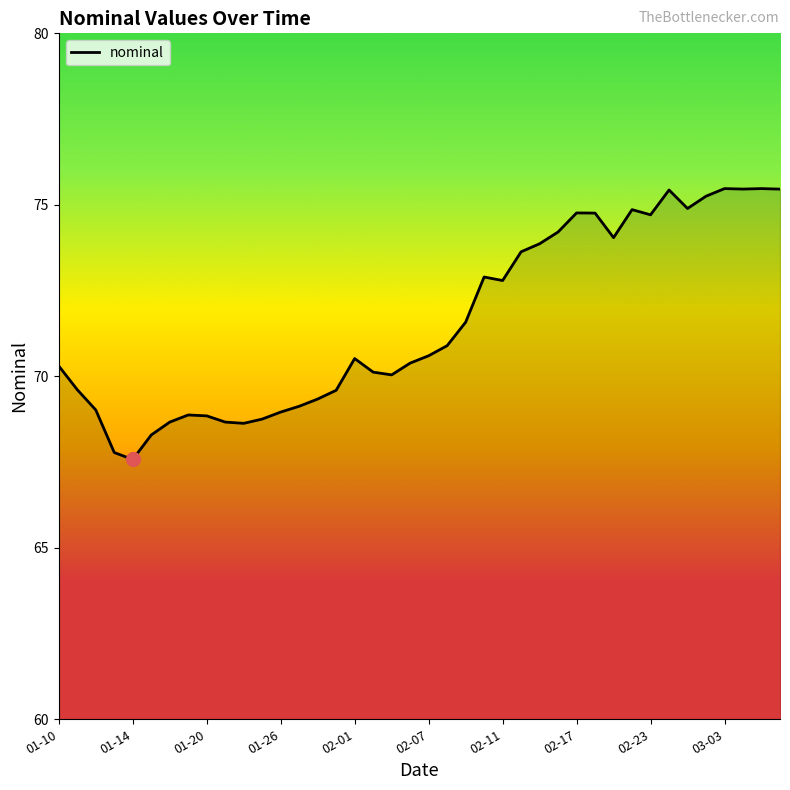

What is the difference between the maximum and minimum values?

7.9